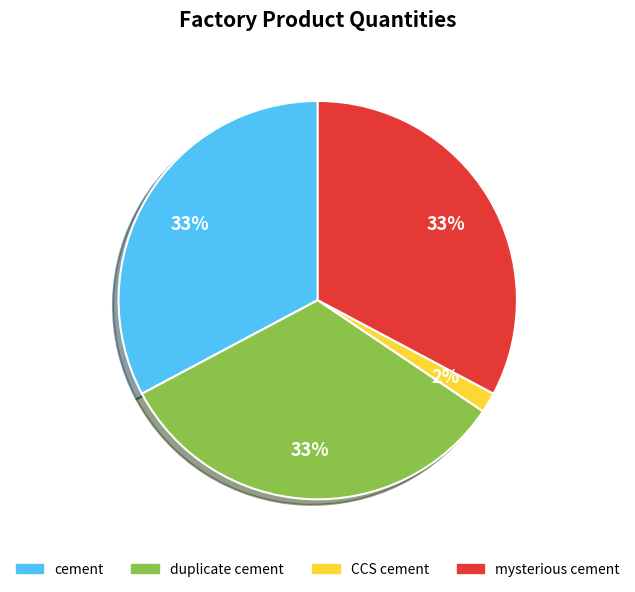

Is there any slice that represents more than half of the pie?

No